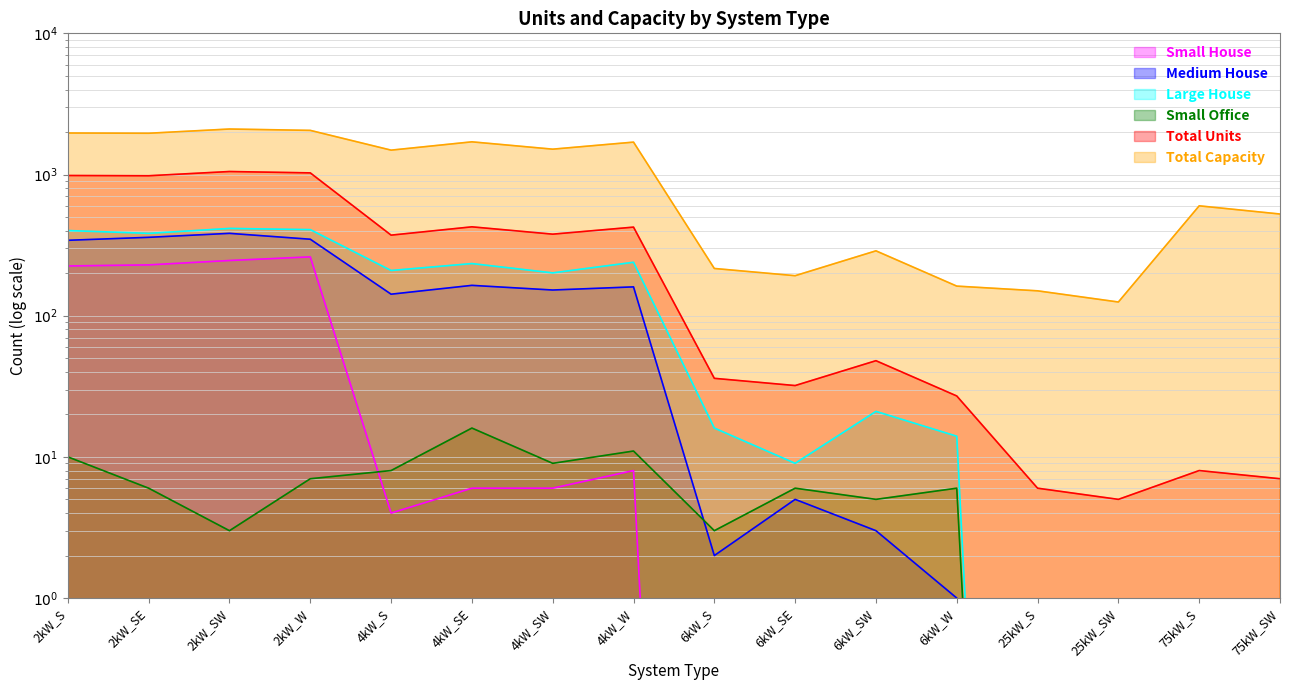

What is the label of the 6th point from the right?

6kW_SW